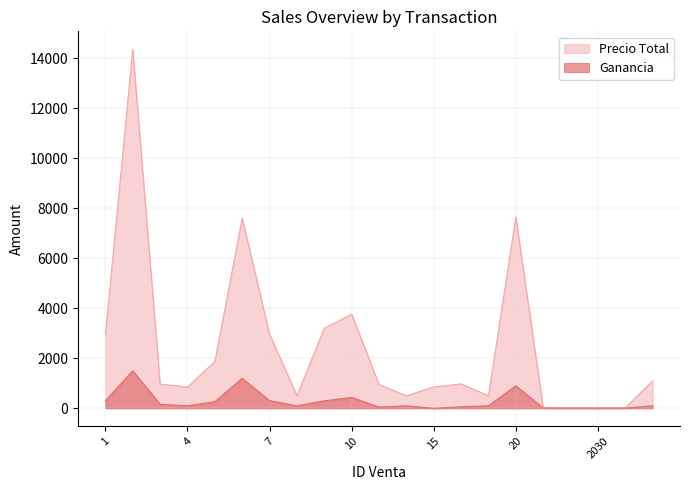

Count the number of categories in the chart.

21